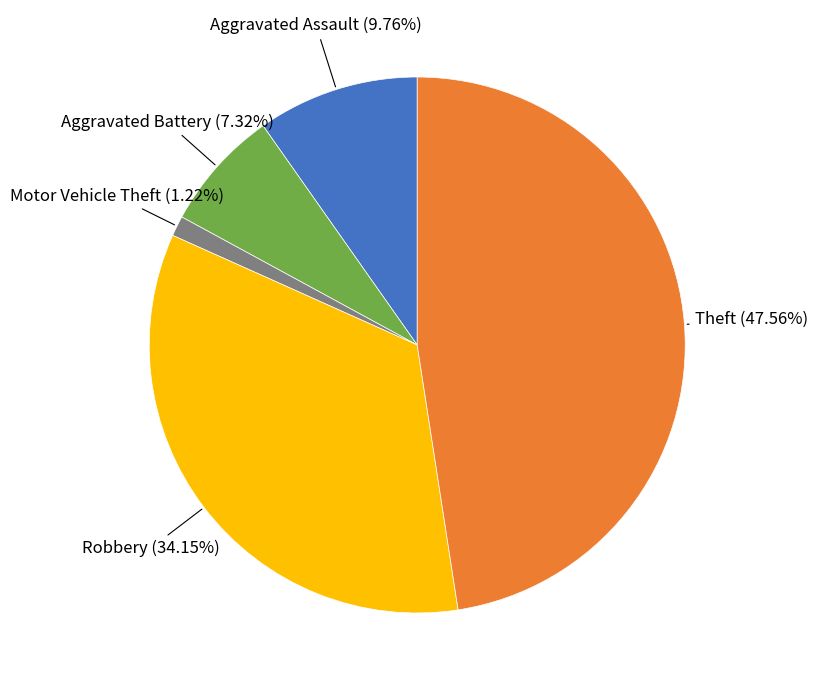

To the nearest percent, what is the average slice percentage?

20%